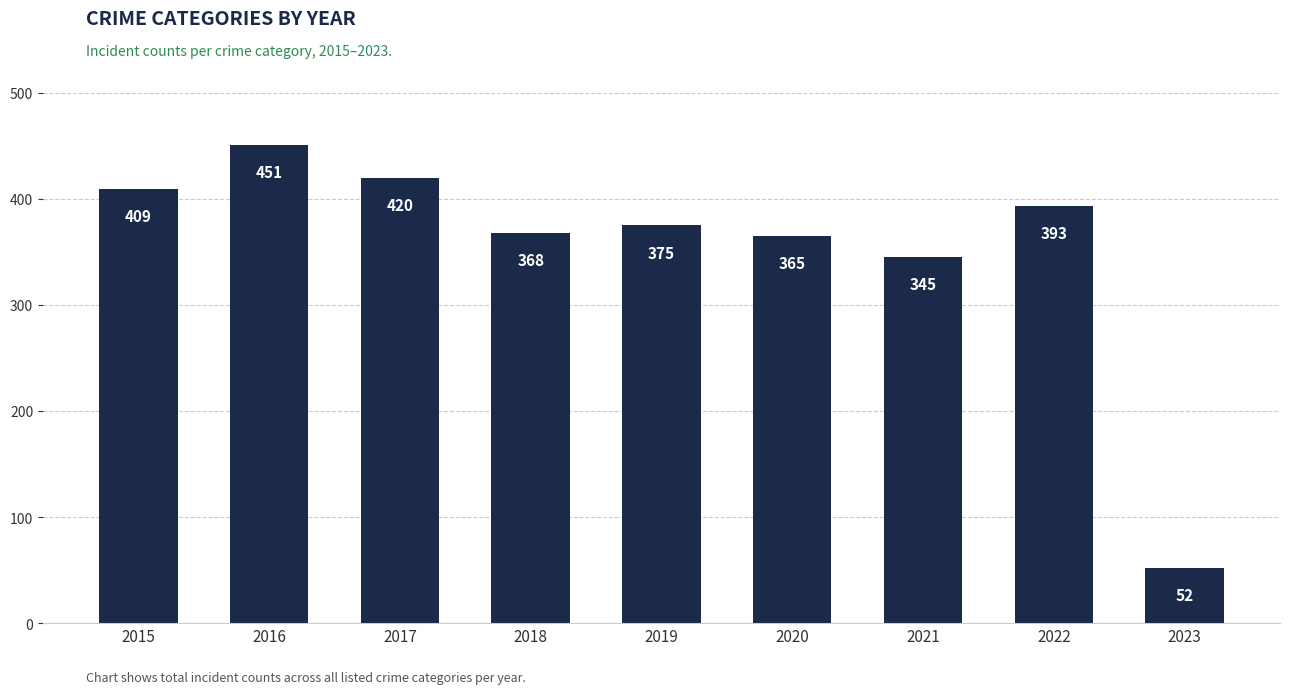

What is the change in value from 2017 to 2018?

-52